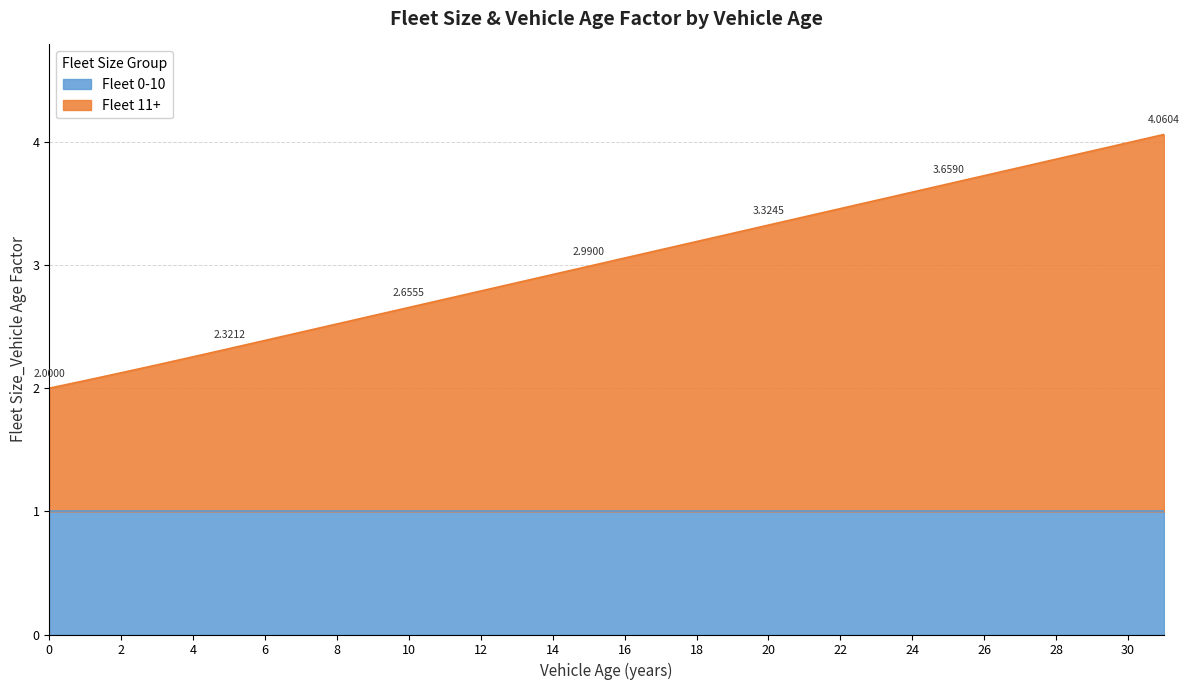

True or false: the data has more than 1 interior local peaks.

False